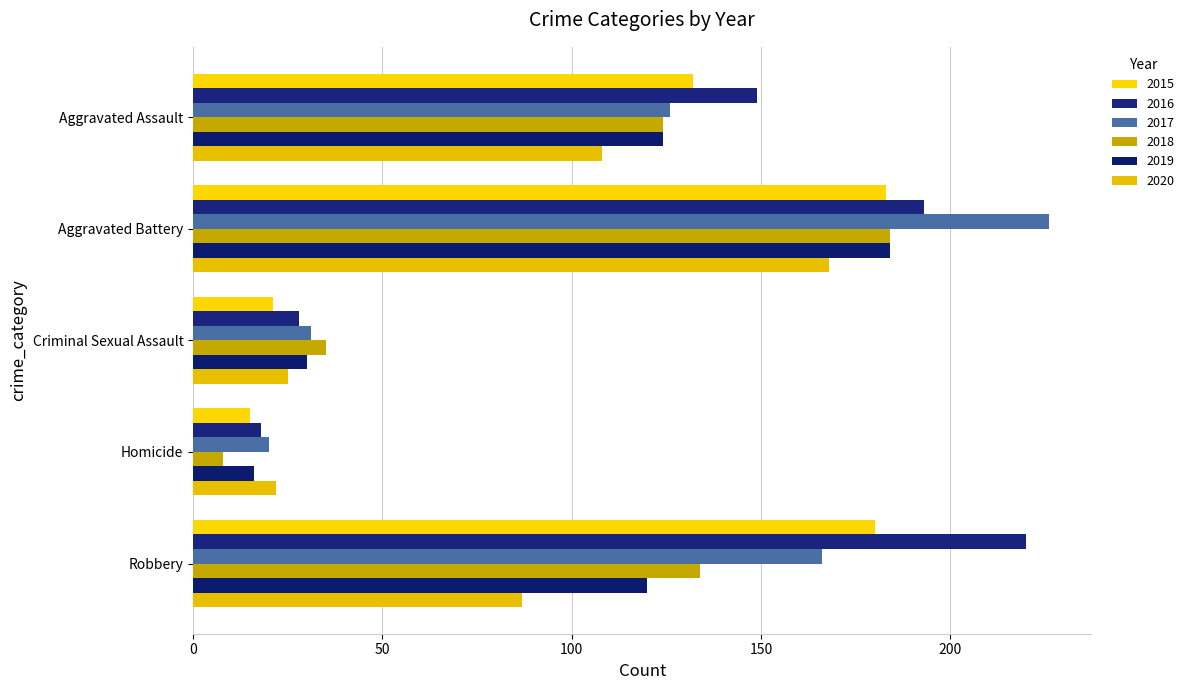

What is the label of the 3rd bar from the right?

Criminal Sexual Assault